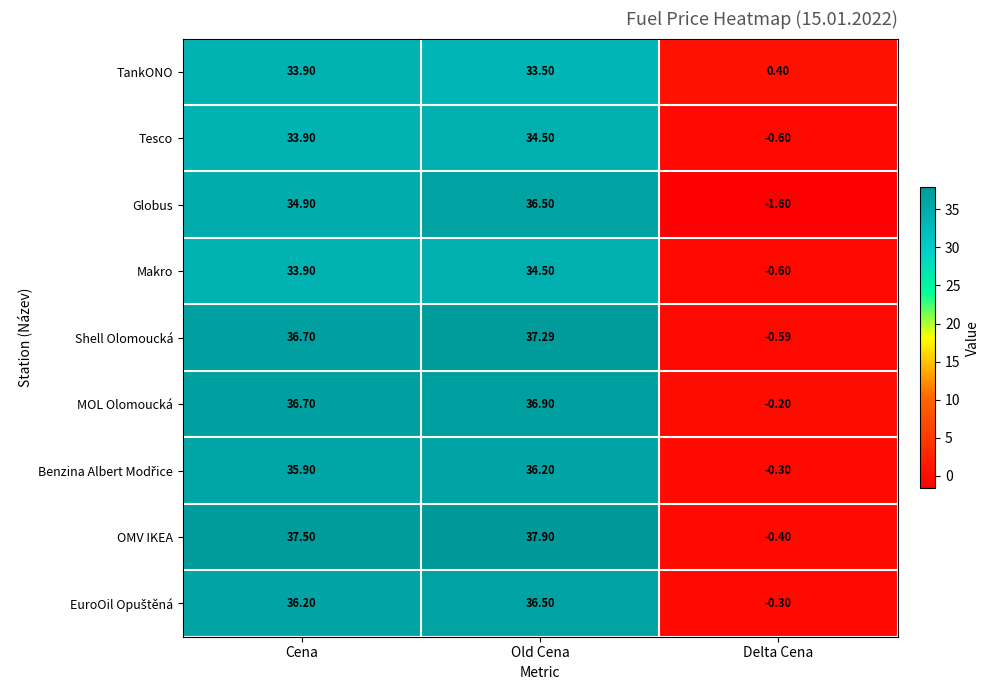

Where is Tesco nearest to the value 16?

Delta Cena